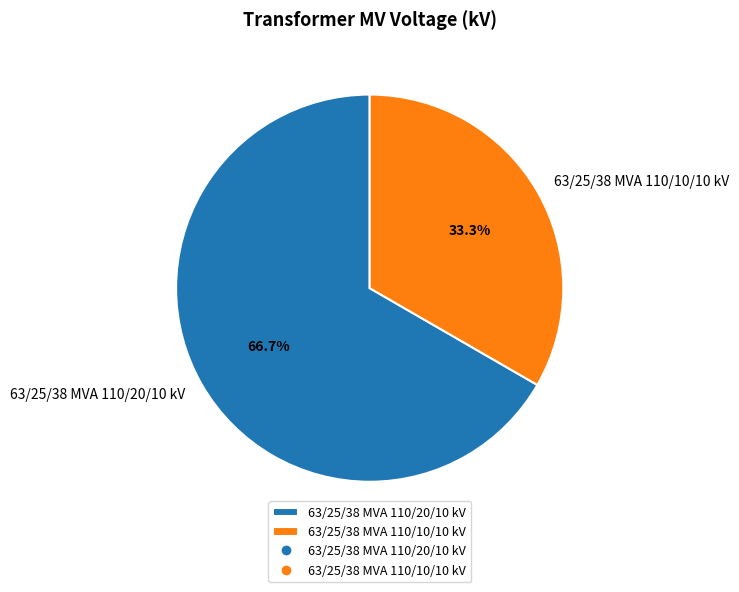

To the nearest percent, what is the difference between the 63/25/38 MVA 110/20/10 kV and 63/25/38 MVA 110/10/10 kV slice percentages?

33%